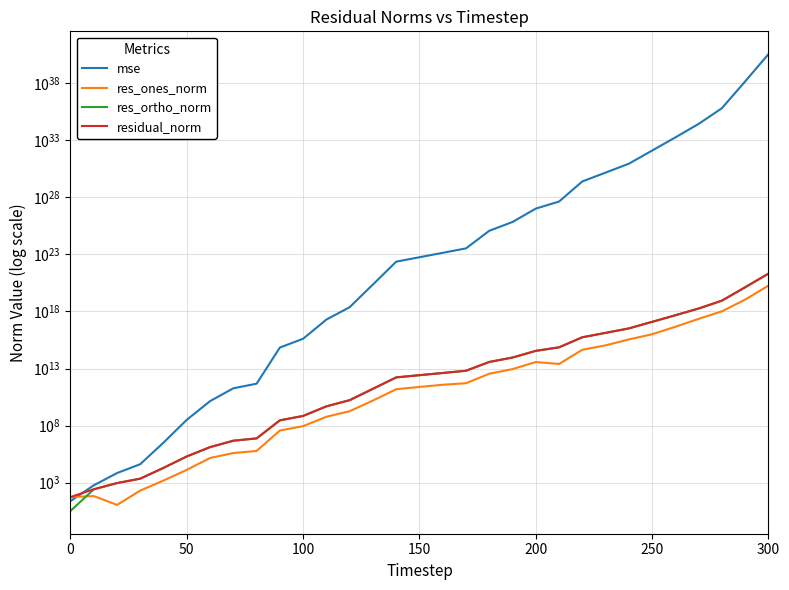

What is the value of the res_ortho_norm point at the 18th from the left?

6407474232738.2